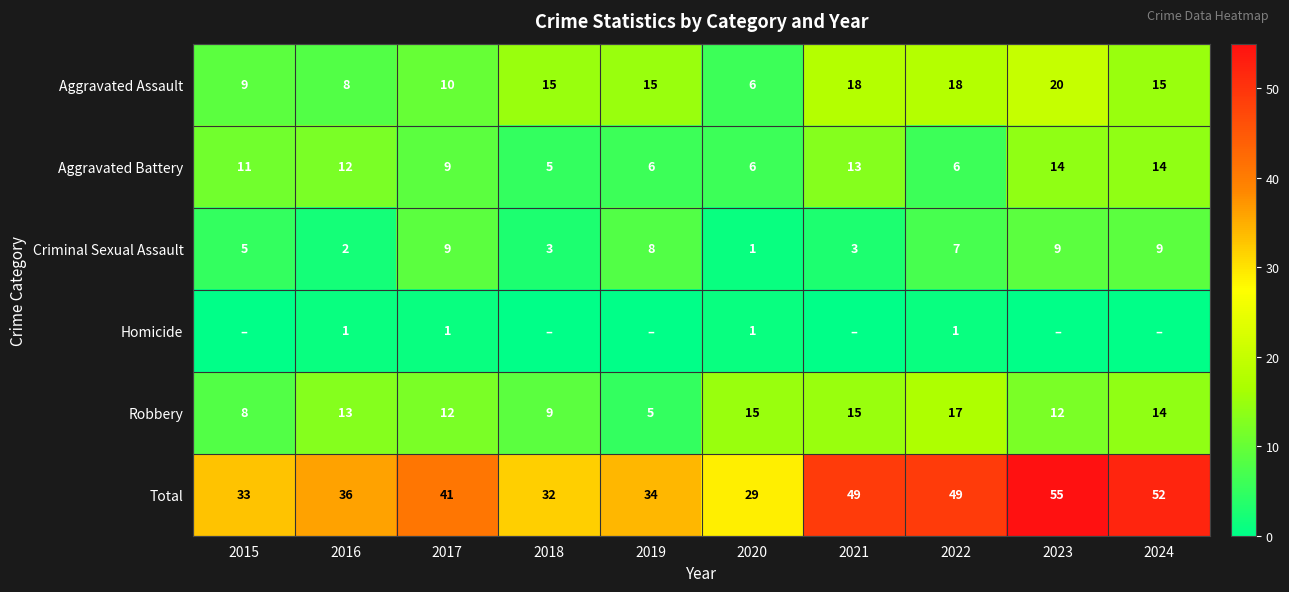

Which series changed the most between 2020 and 2022?

Total